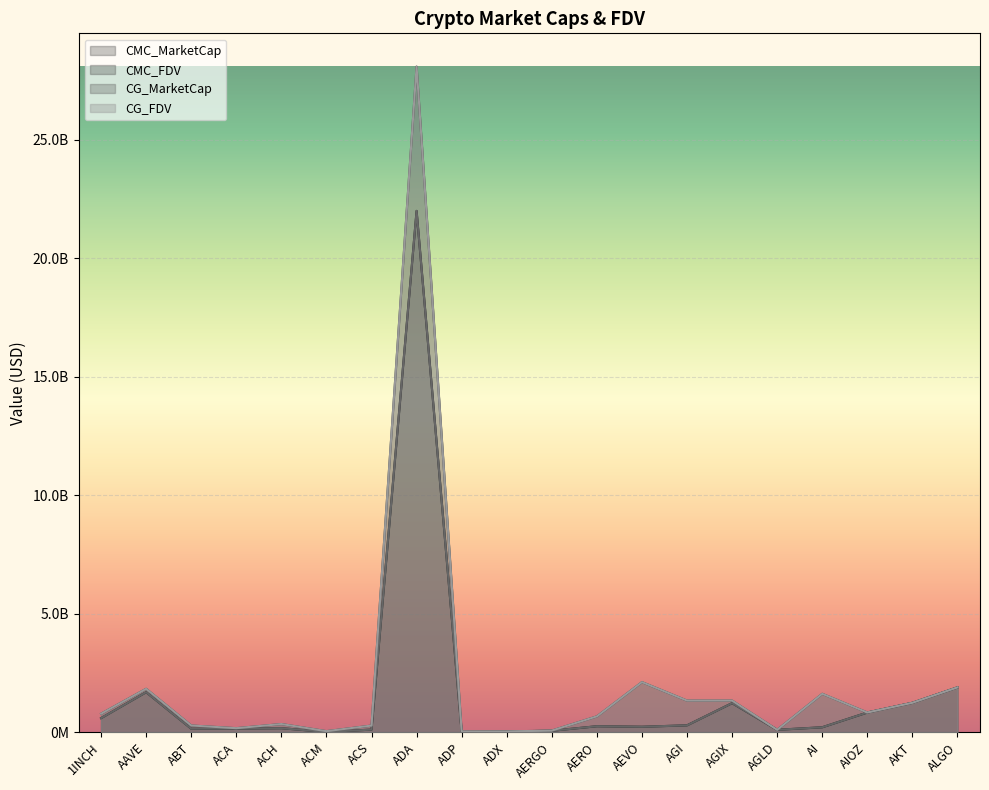

What is the minimum value shown in the chart?

10566429